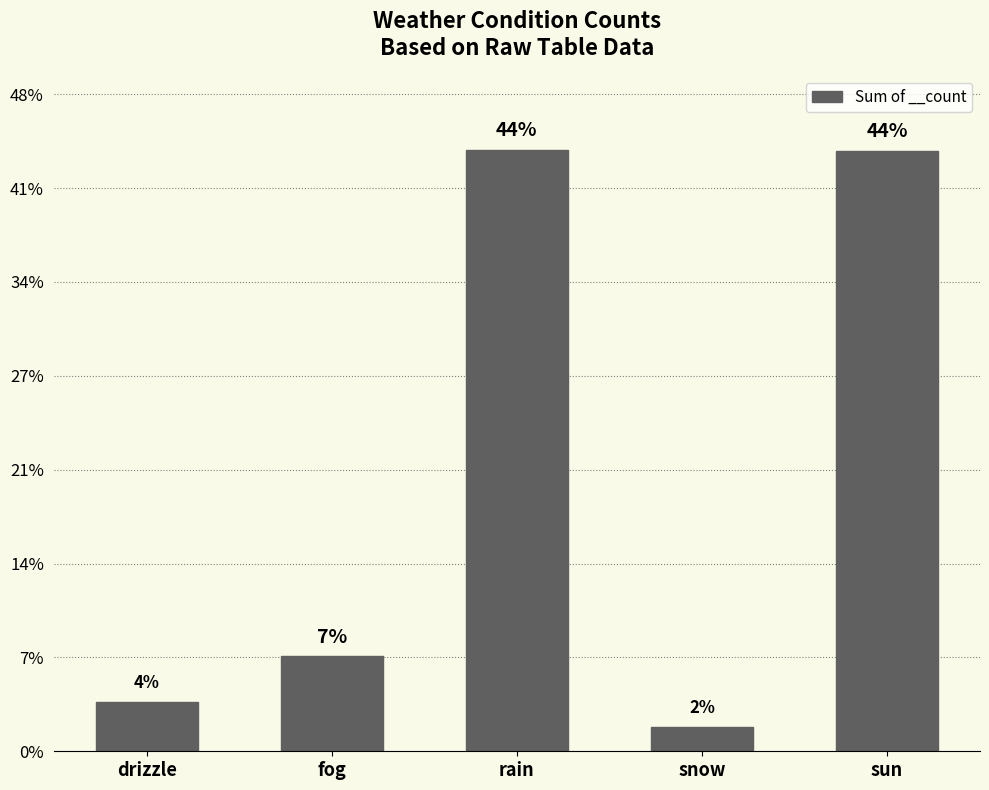

List the labels in order of value, smallest first.

snow, drizzle, fog, sun, rain